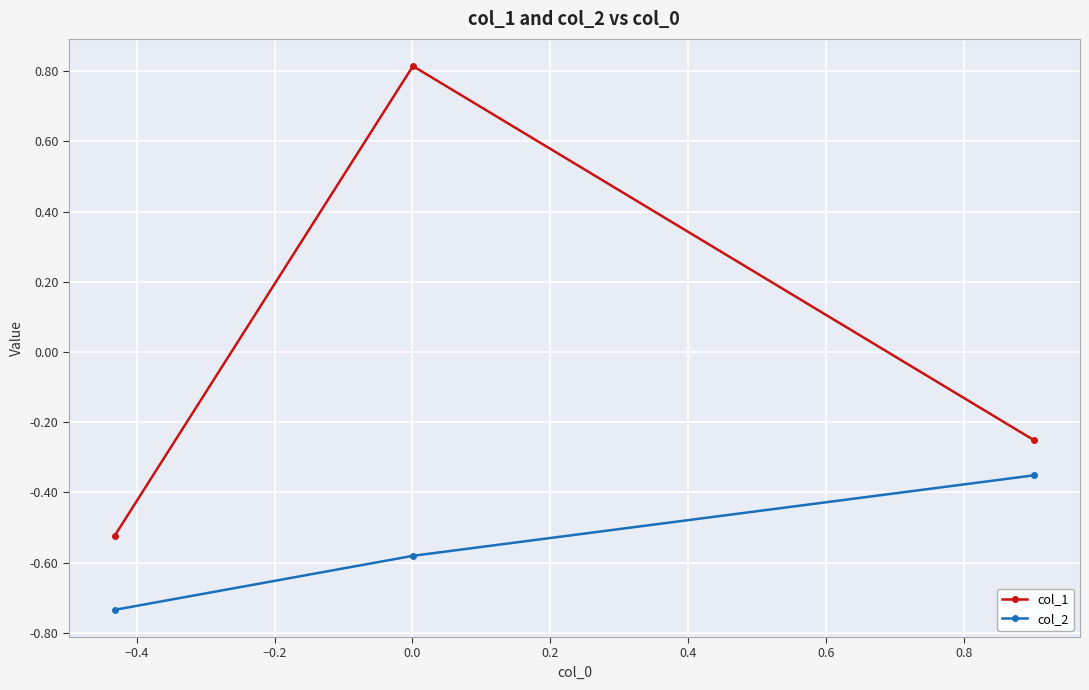

List the series in order of their overall mean, lowest first.

col_2, col_1